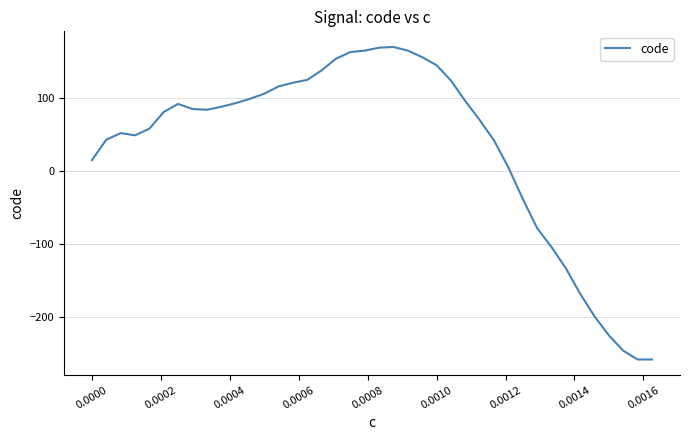

How many lines are shown in the chart?

1